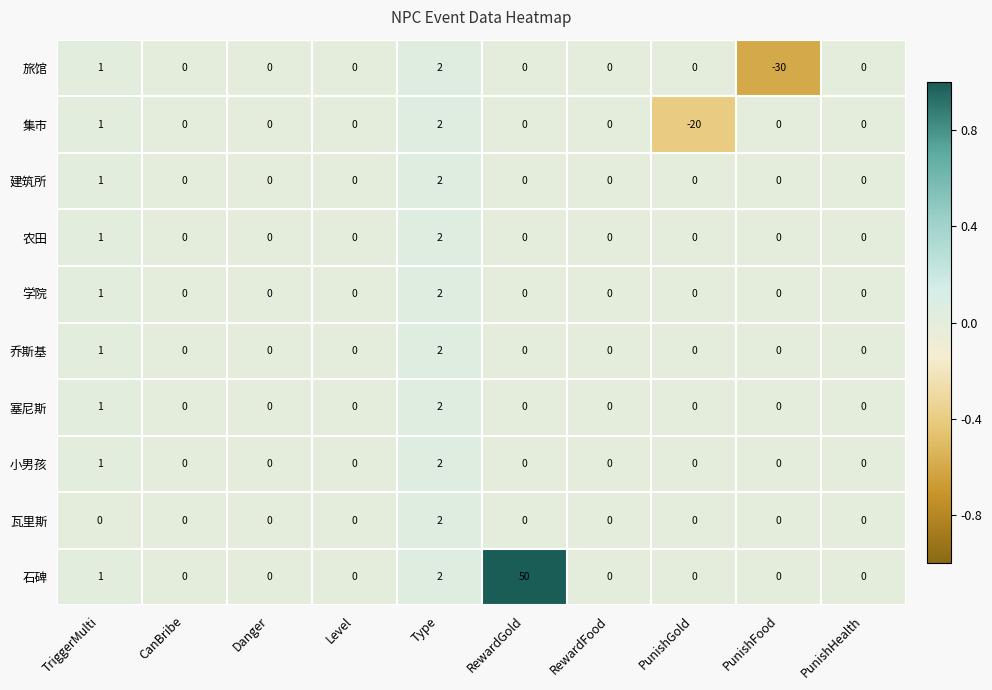

True or false: 旅馆 has a value of -30 at PunishFood.

True